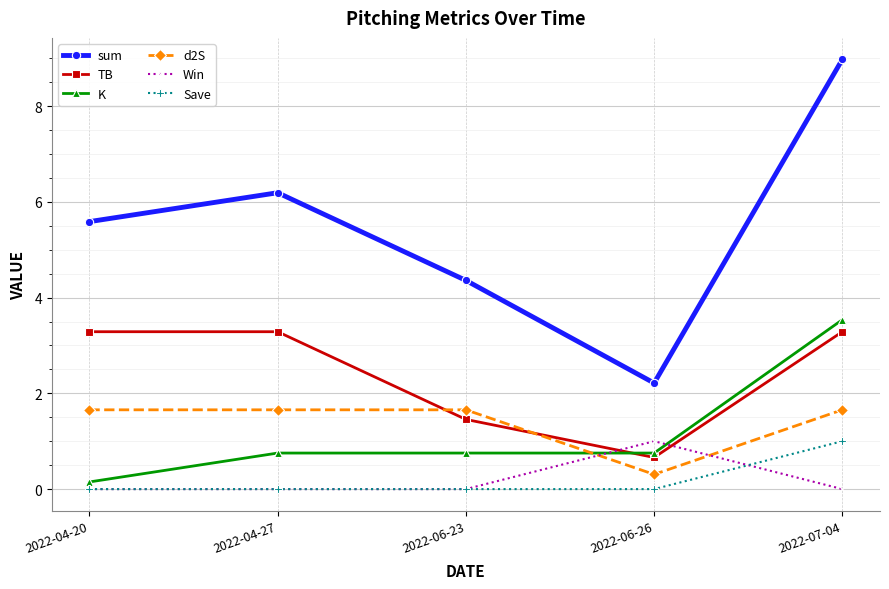

Count the number of data series in this chart.

6